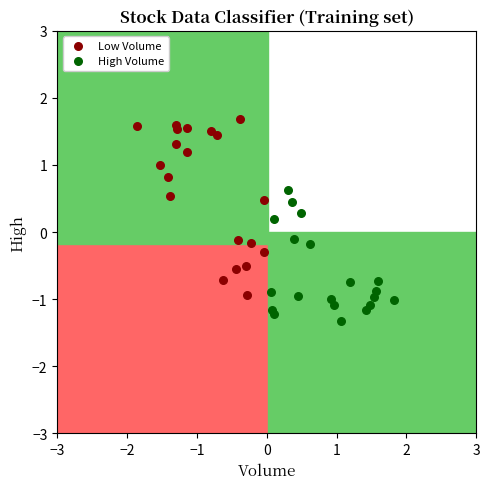

Which series contains the highest Y value?

Low Volume